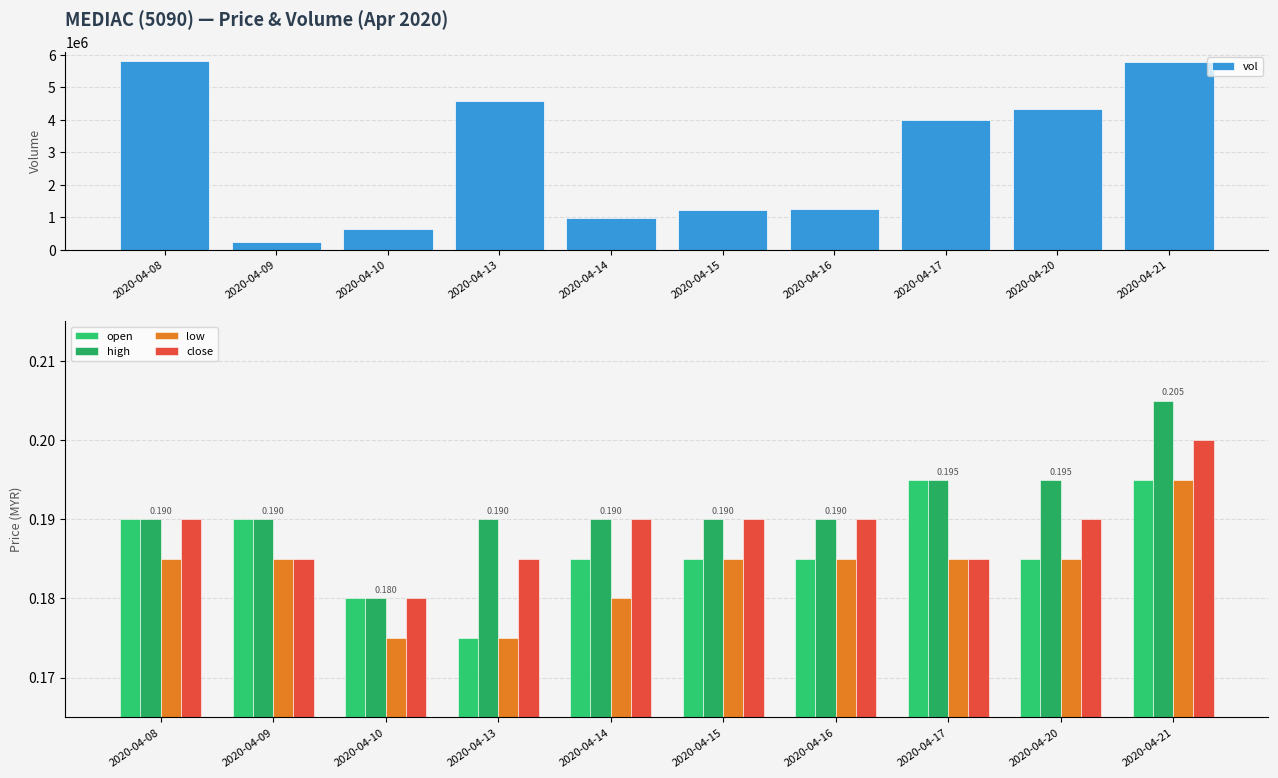

What is the value of the low bar at the 4th from the left?

0.2